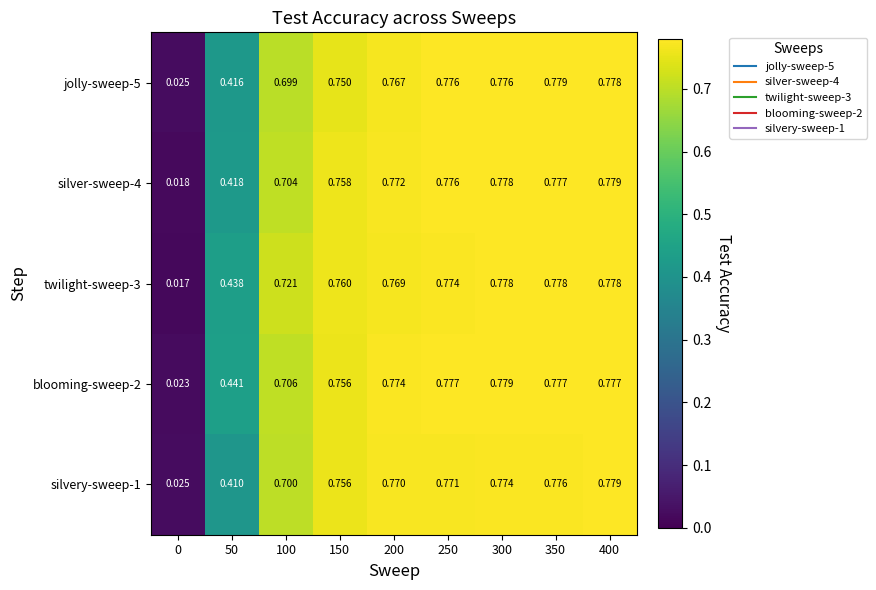

Is the value of jolly-sweep-5 at 0 greater than the value of blooming-sweep-2 at 200?

No